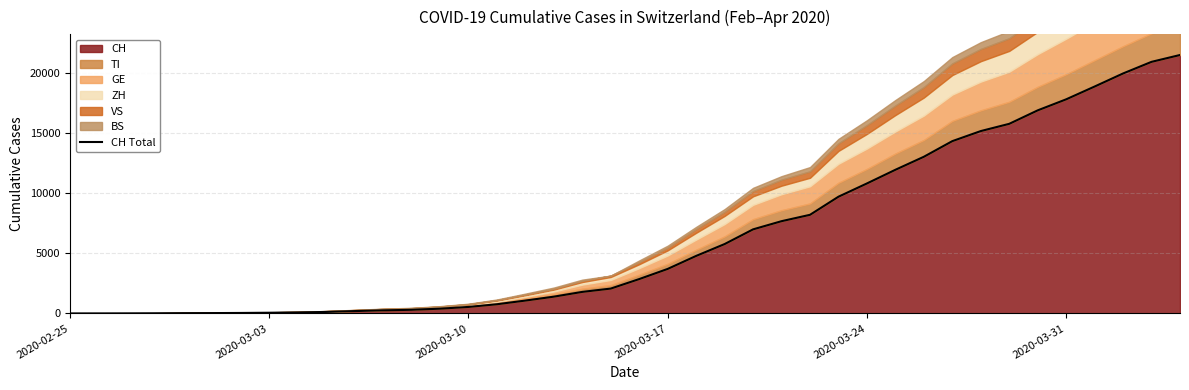

What is the value of the 15th point from the left?

542